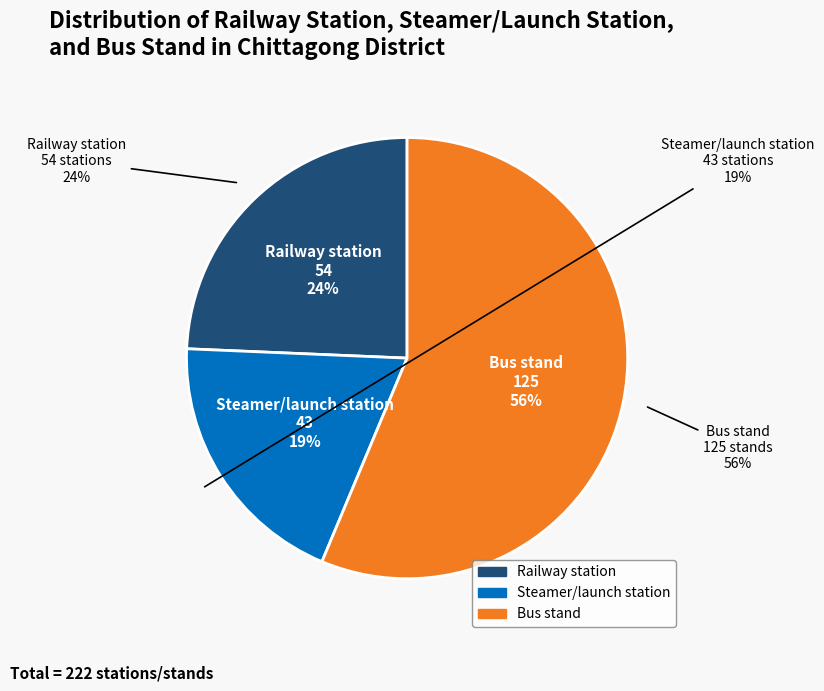

To the nearest percent, what is the combined percentage of Bus stand and Steamer/launch station?

76%